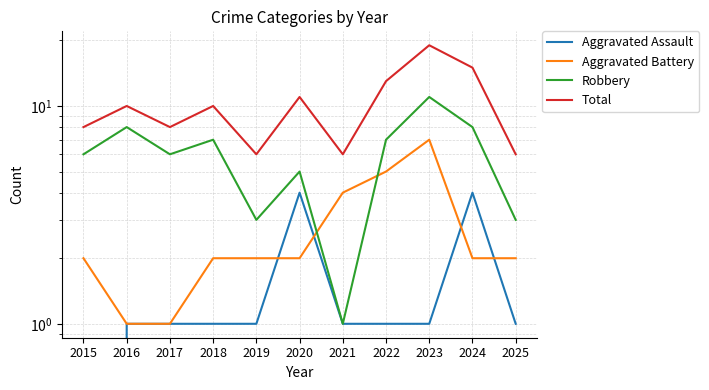

Where does the Aggravated Battery series first go above 2?

2021